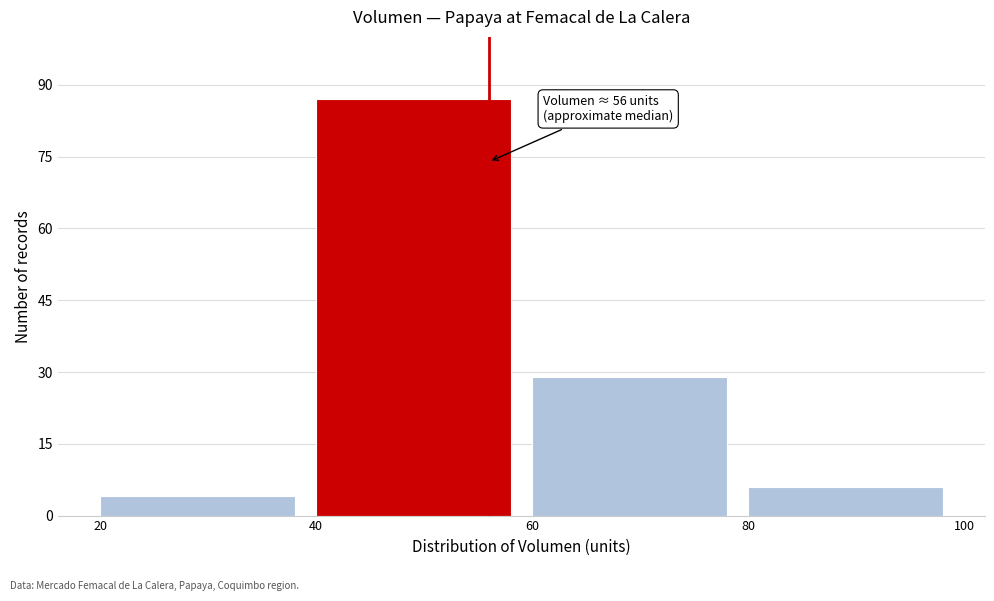

Over which range of the x-axis is the bar tallest?

40 to 60